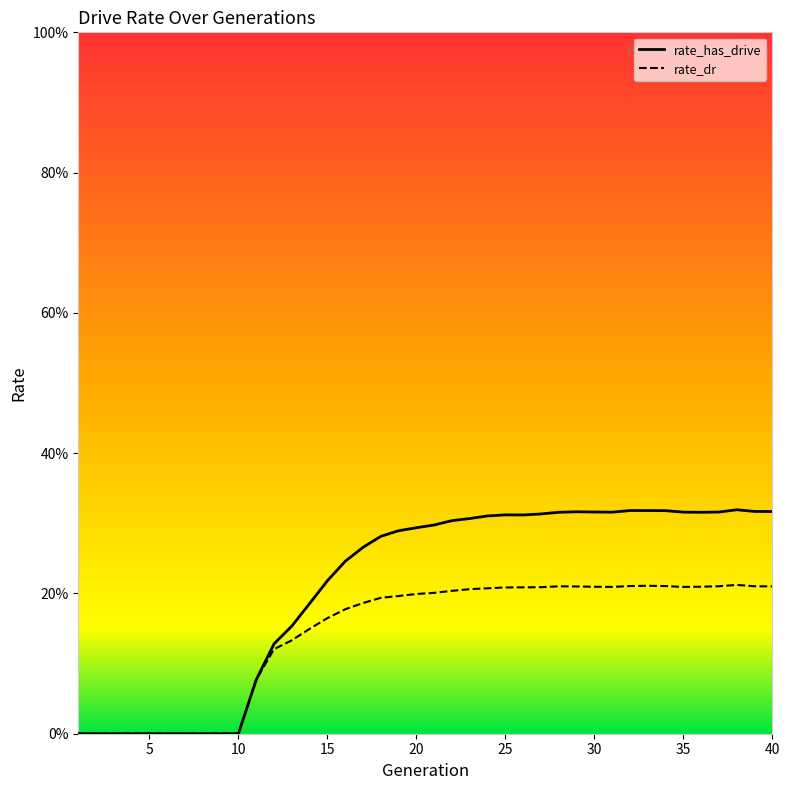

The rate_has_drive series shows 0.0 at 12. True or false?

False